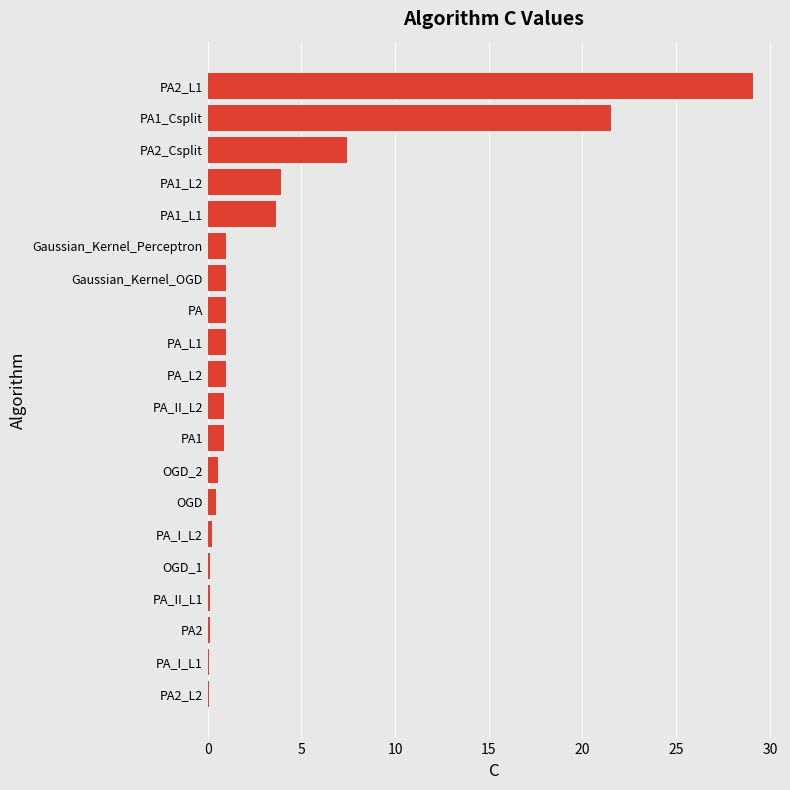

Reading bottom to top, what are all the values shown in this chart?

PA2_L2=0.1	PA_I_L1=0.1	PA2=0.1	PA_II_L1=0.1	OGD_1=0.1	PA_I_L2=0.2	OGD=0.4	OGD_2=0.6	PA1=0.9	PA_II_L2=0.9	PA_L2=1.0	PA_L1=1.0	PA=1.0	Gaussian_Kernel_OGD=1.0	Gaussian_Kernel_Perceptron=1.0	PA1_L1=3.7	PA1_L2=3.9	PA2_Csplit=7.5	PA1_Csplit=21.5	PA2_L1=29.1